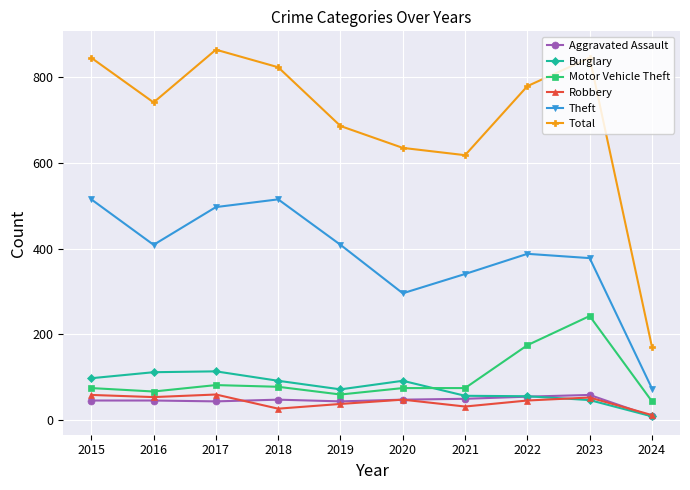

Which series has the largest range (max minus min)?

Total